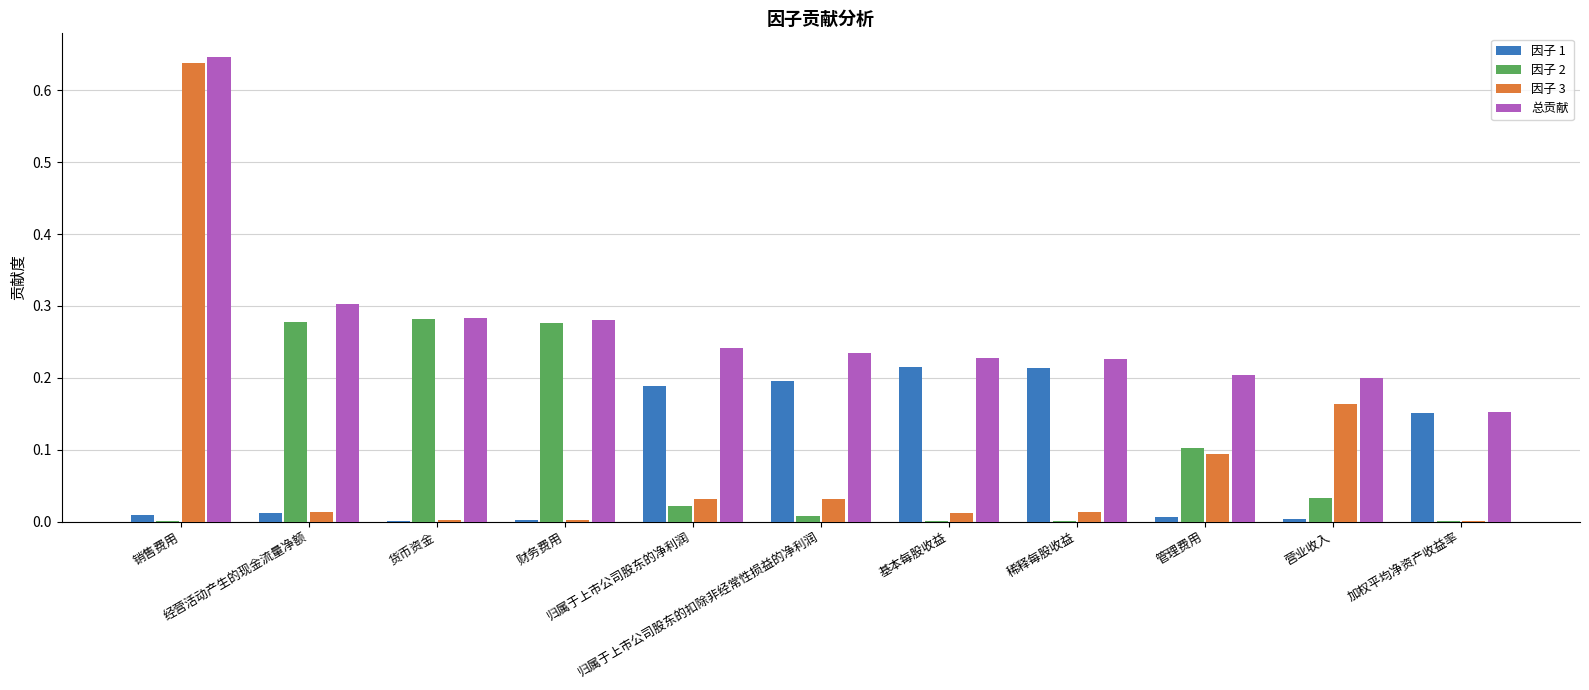

What is the sum of all 因子 2 values?

1.0